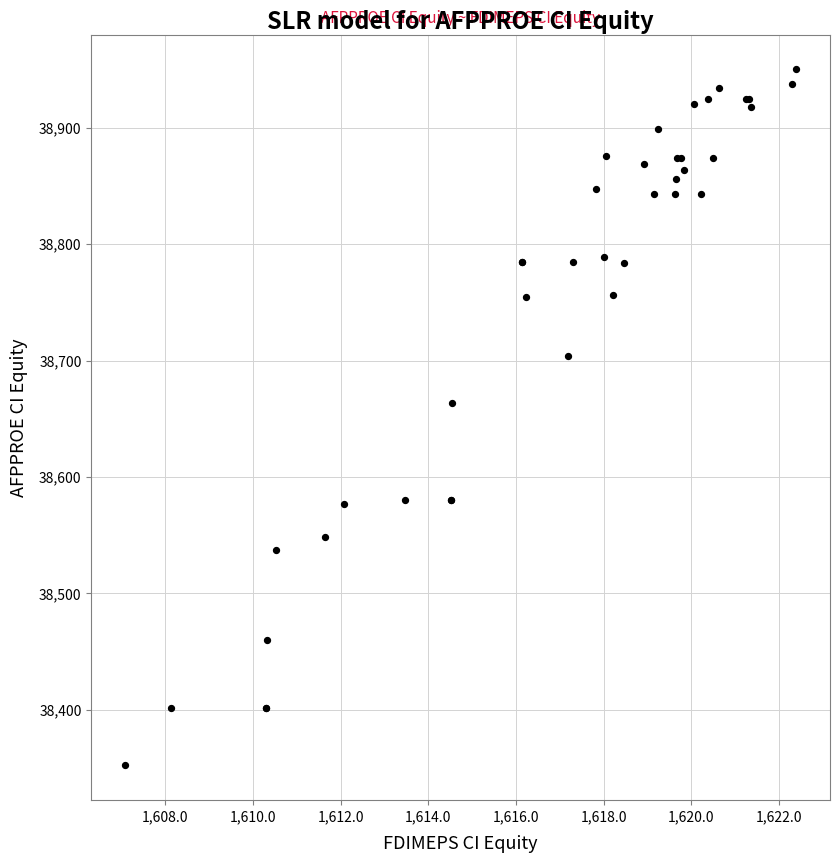

What Y value in the scatter plot is closest to 38651?

38663.5